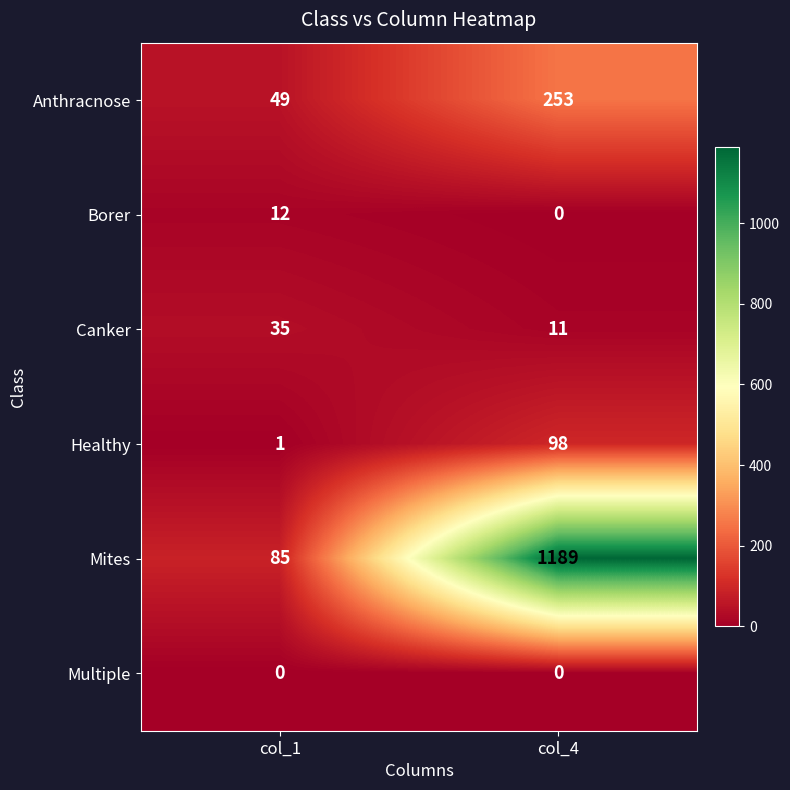

Is it true that Canker equals 62 at col_1?

False